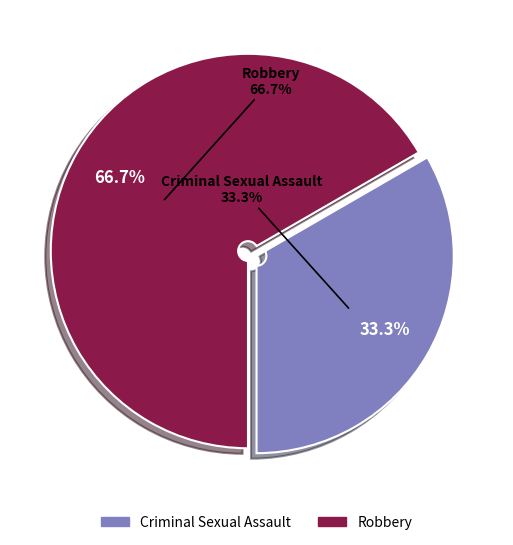

Rank the categories by value from highest to lowest.

Robbery, Criminal Sexual Assault